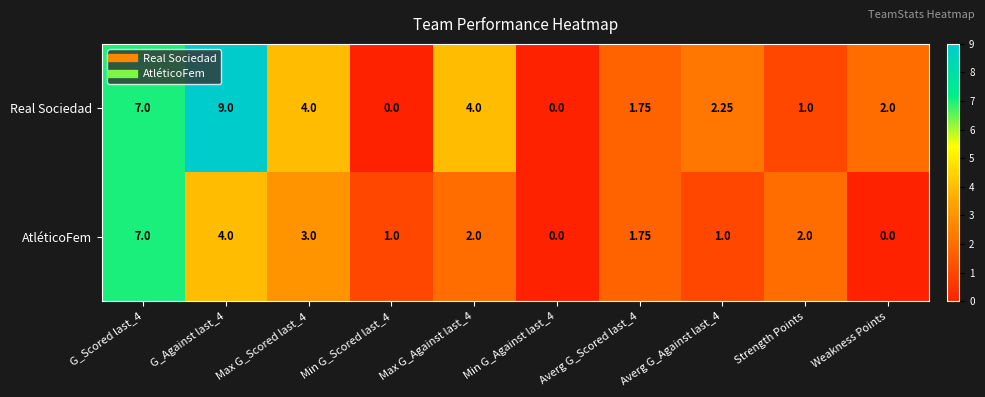

Which series has the largest total across all categories?

Real Sociedad